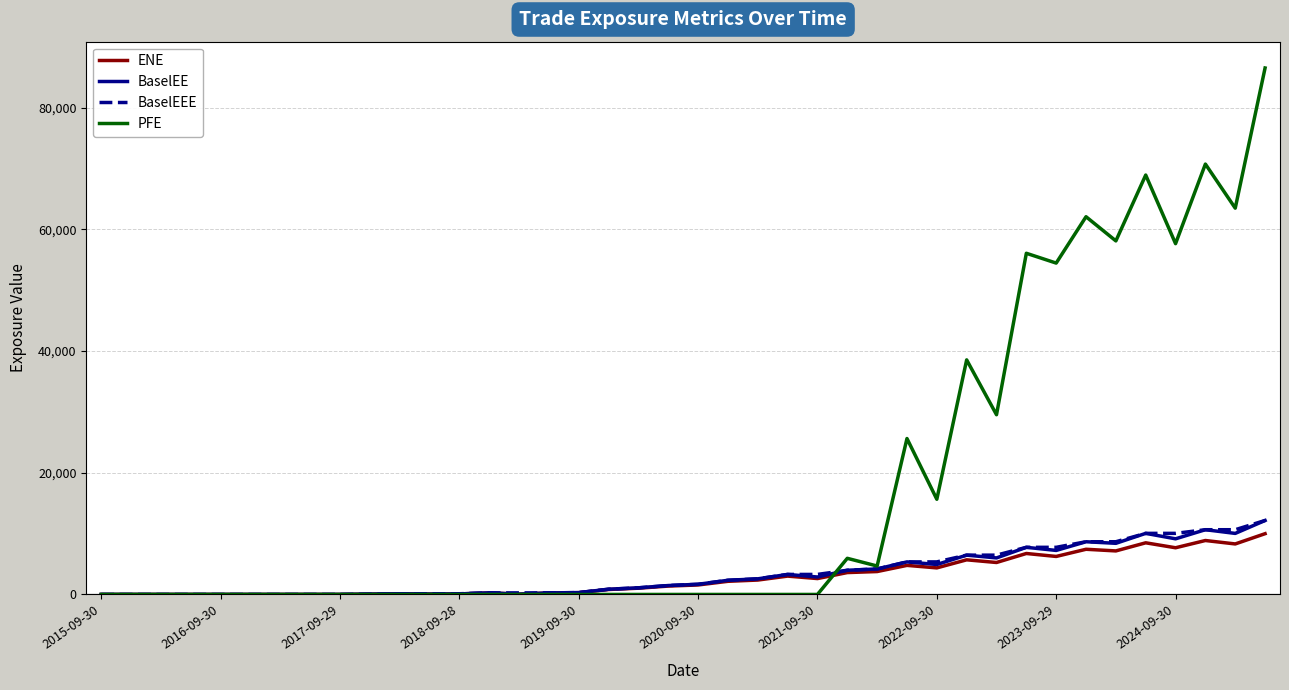

Which series has the largest range (max minus min)?

PFE